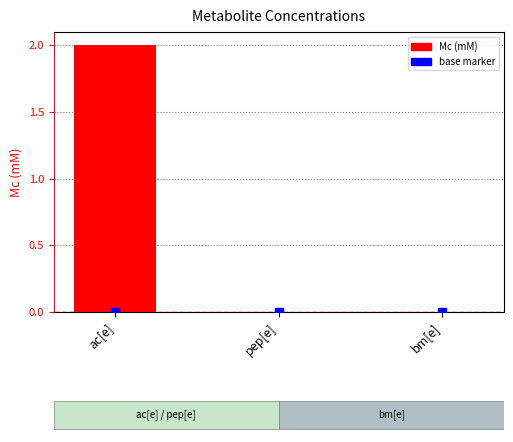

What is the total value across all series at ac[e]?

2